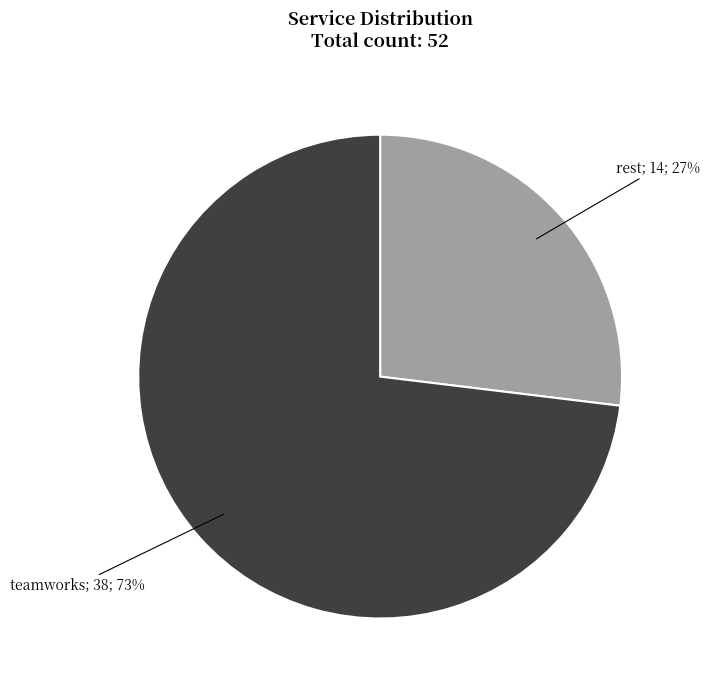

Count the number of slices in the pie.

2